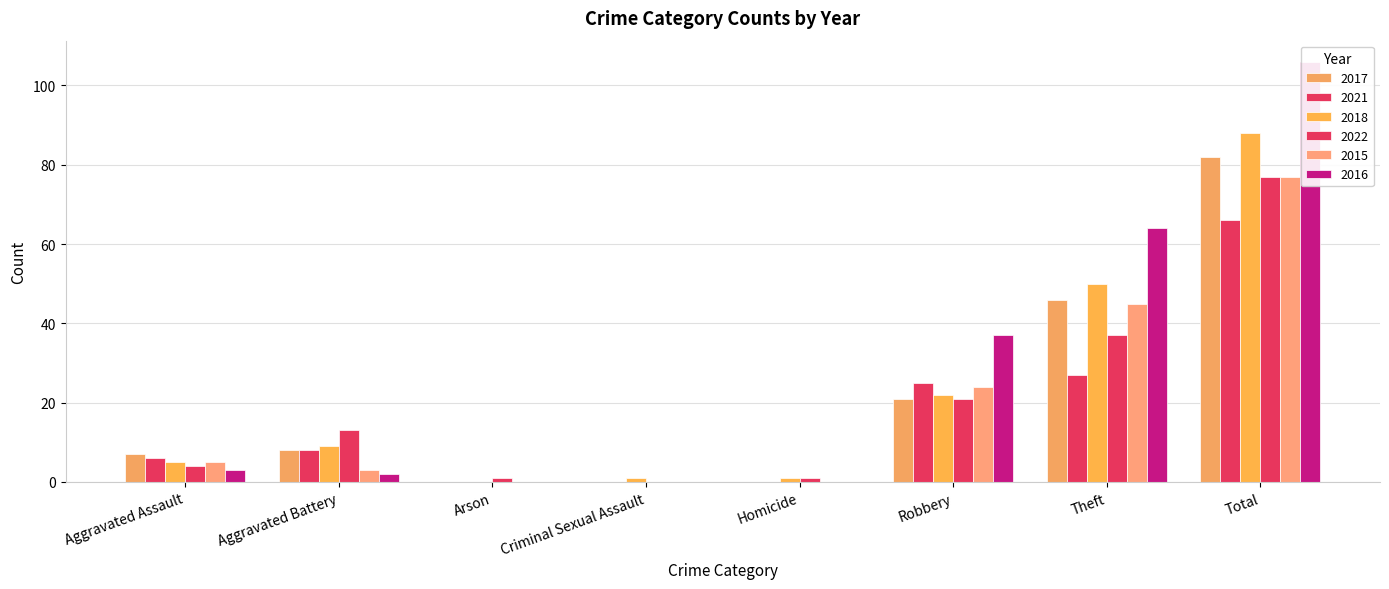

How many bars are there in total?

48